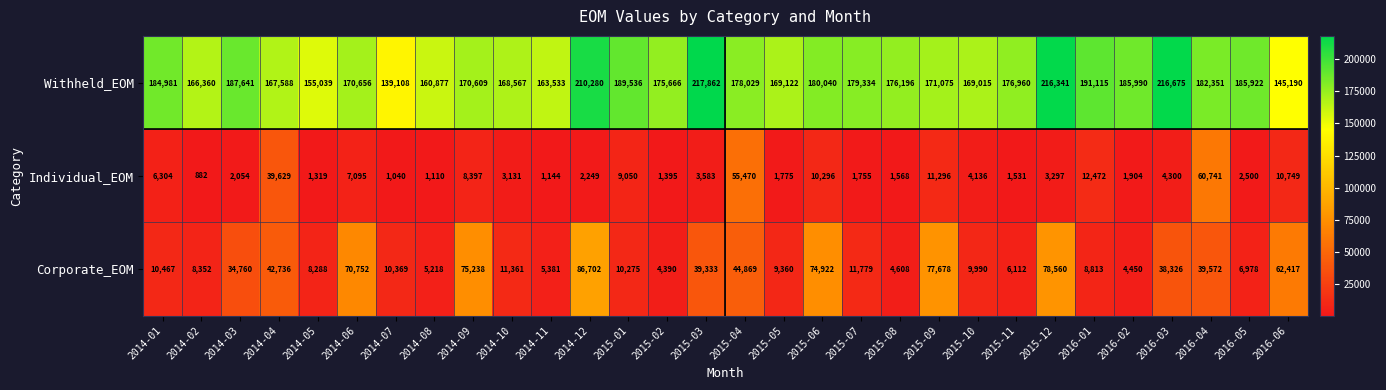

At which category is the sum across all series the highest?

2014-12